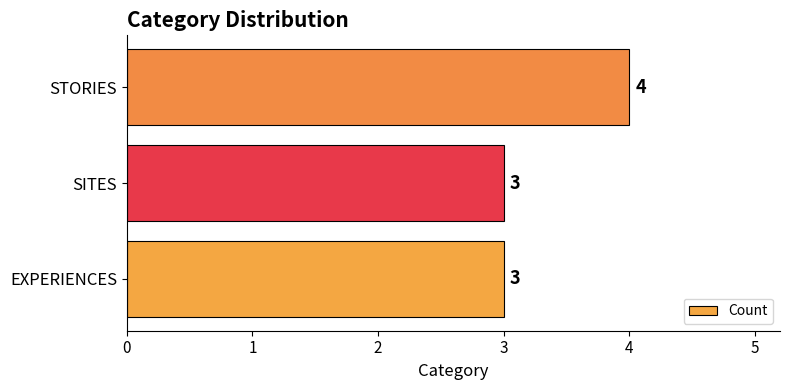

The value at EXPERIENCES is 3. True or false?

True